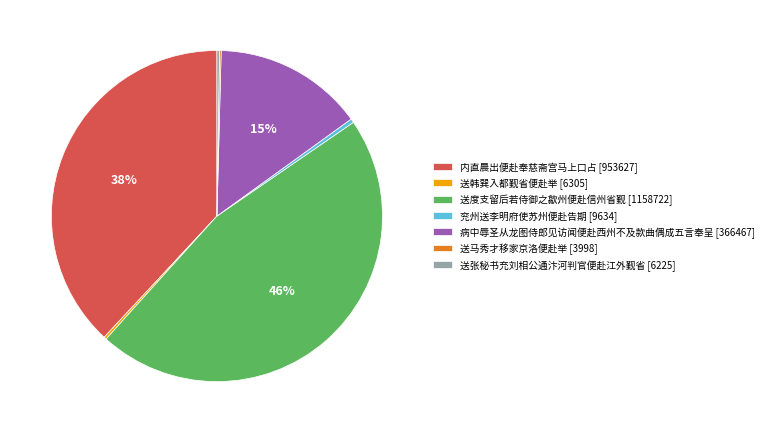

Between 内直晨出便赴奉慈斋宫马上口占 and 兖州送李明府使苏州便赴告期, which is larger?

内直晨出便赴奉慈斋宫马上口占